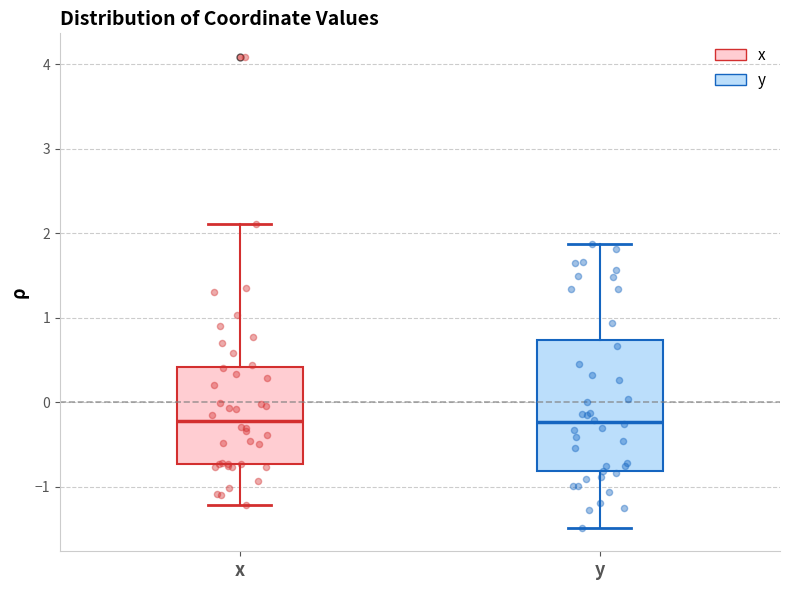

Reading left to right, transcribe this box plot: for each box, give where its median line is, the range the box spans, and where its two whiskers end, as read against the y-axis. The values are not printed on the chart, so give them approximately, as read against the axis.

x: median -0.2, box -0.7 to 0.4, whiskers -1.2 to 2.1
y: median -0.2, box -0.8 to 0.7, whiskers -1.5 to 1.9